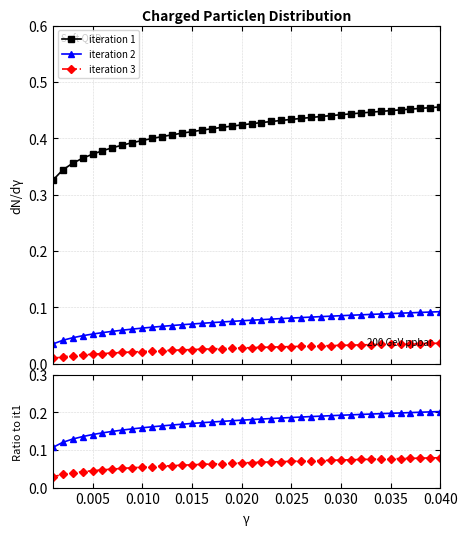

True or false: iteration 2 and iteration 3 intersect in this chart.

False